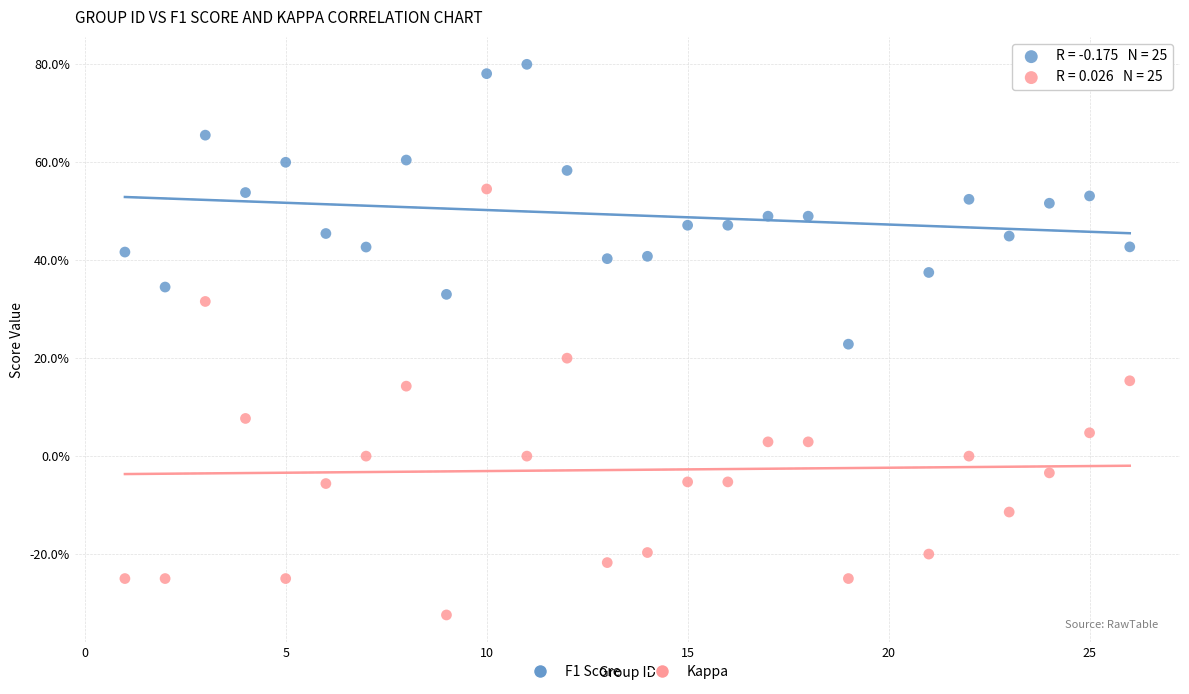

What are all the series names shown in the legend?

F1 Score, Kappa